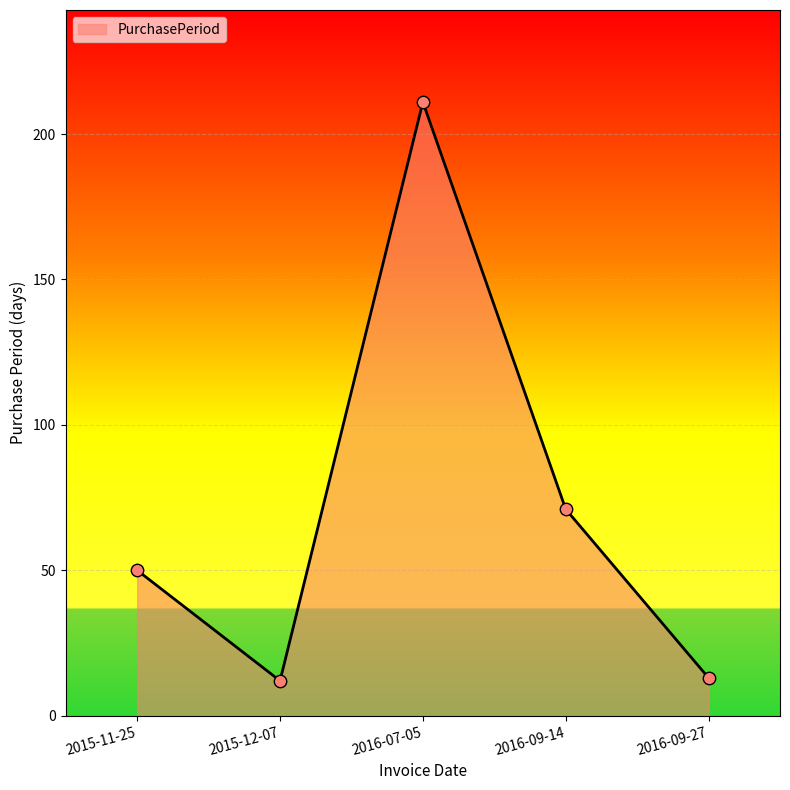

What is the change in value from 2015-11-25 to 2015-12-07?

-38